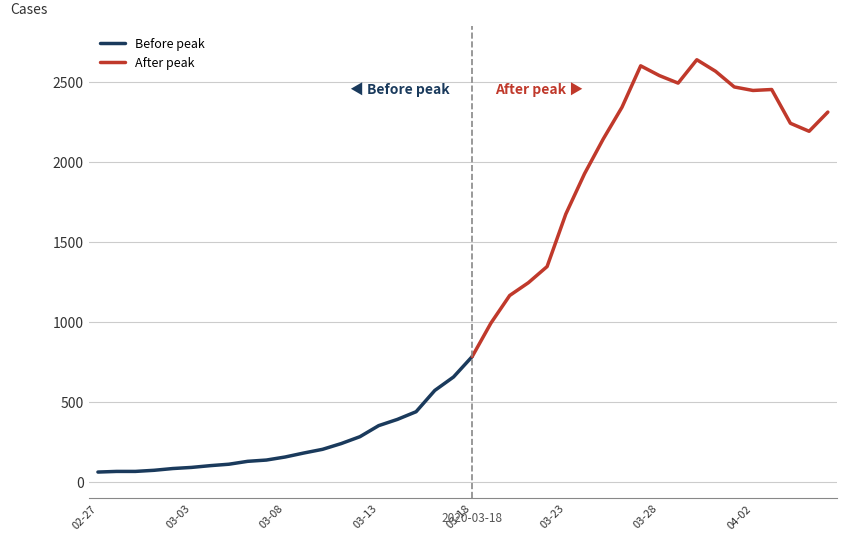

What is the average value?

1123